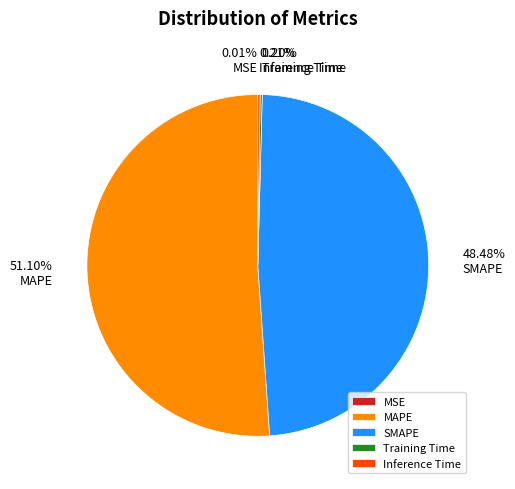

What is the ratio of the value at MAPE to the value at SMAPE?

1.1